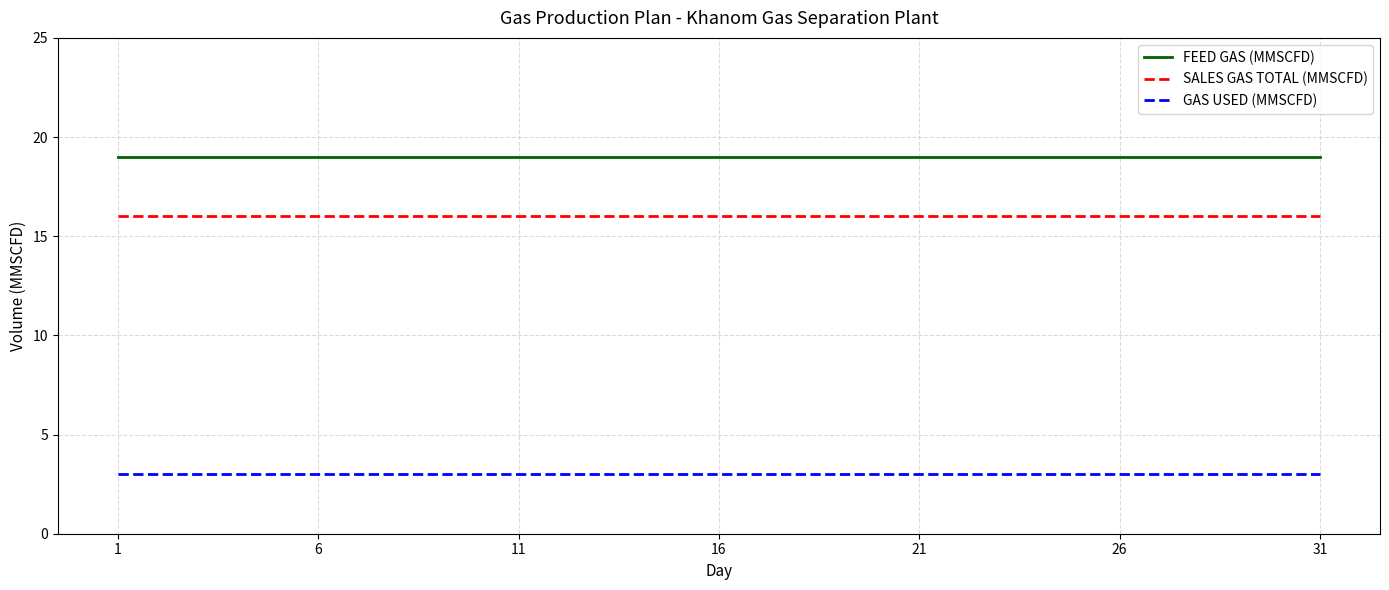

What is the highest value of the GAS USED (MMSCFD) series?

3